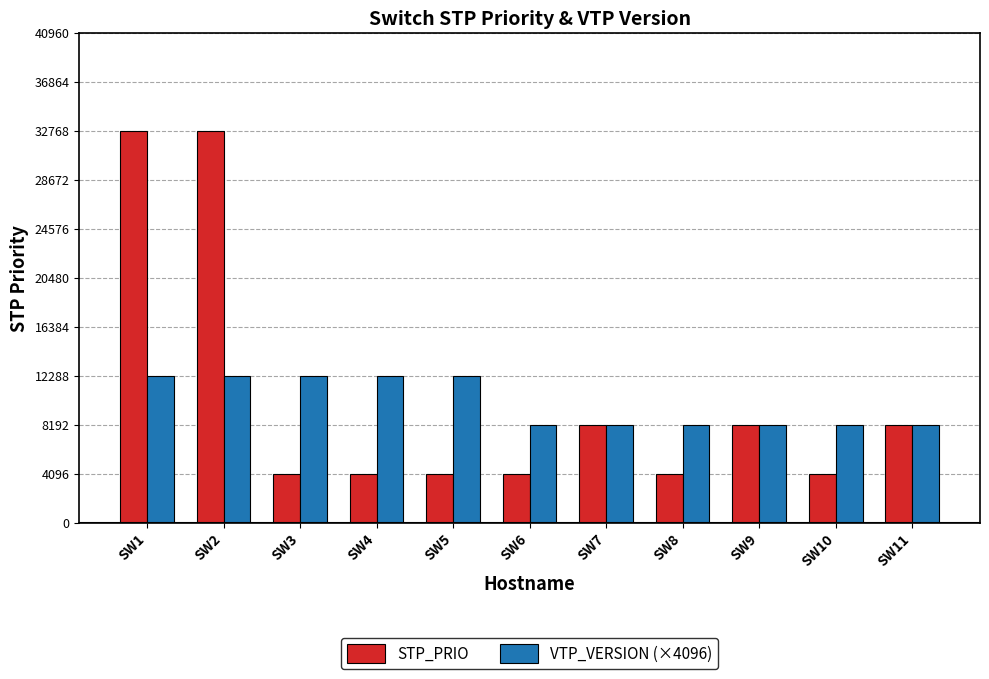

Reading right to left, list all the values displayed in this chart.

STP_PRIO: 8192	4096	8192	4096	8192	4096	4096	4096	4096	32768	32768
VTP_VERSION (×4096): 8192	8192	8192	8192	8192	8192	12288	12288	12288	12288	12288